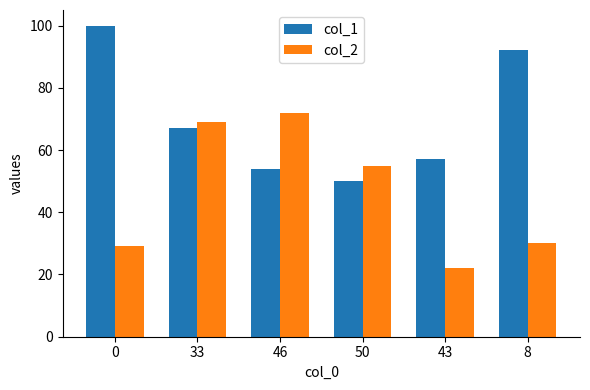

List the labels in order of col_2 value, smallest first.

43, 0, 8, 50, 33, 46